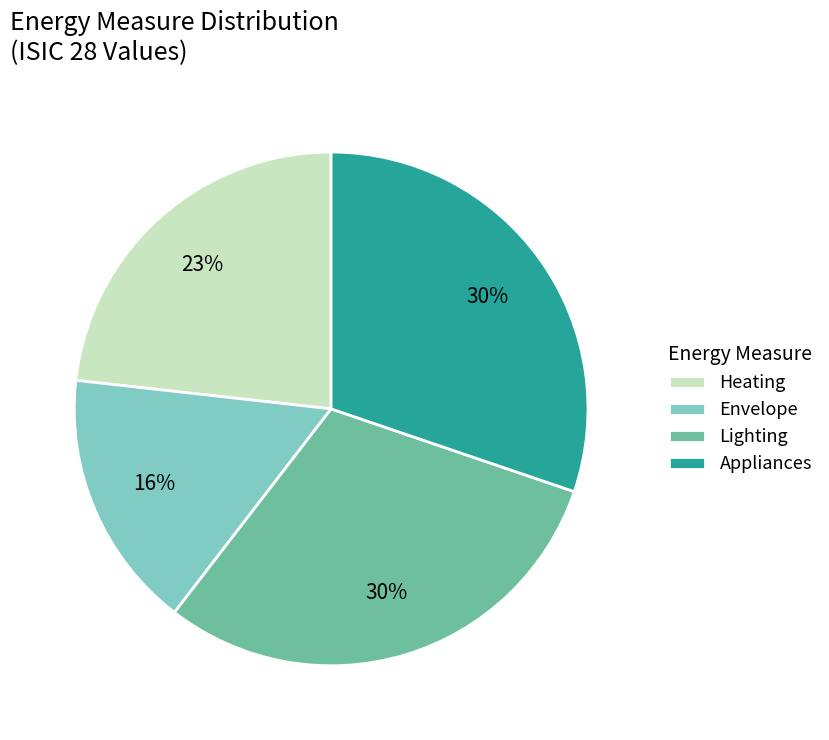

How many slices are in this pie chart?

4